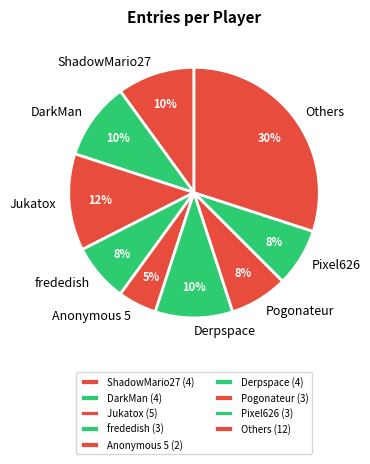

Is it true that Pogonateur is 8% of the pie?

True